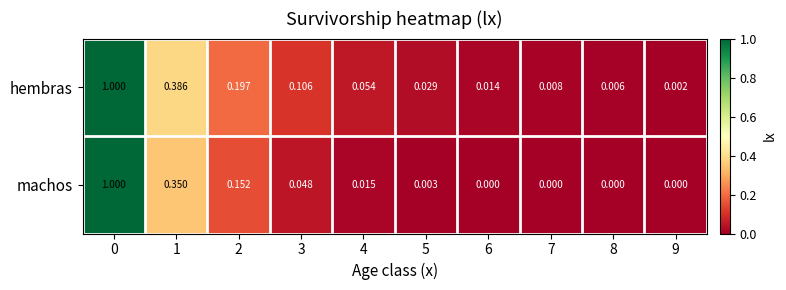

What is the maximum value shown in the chart?

1.0